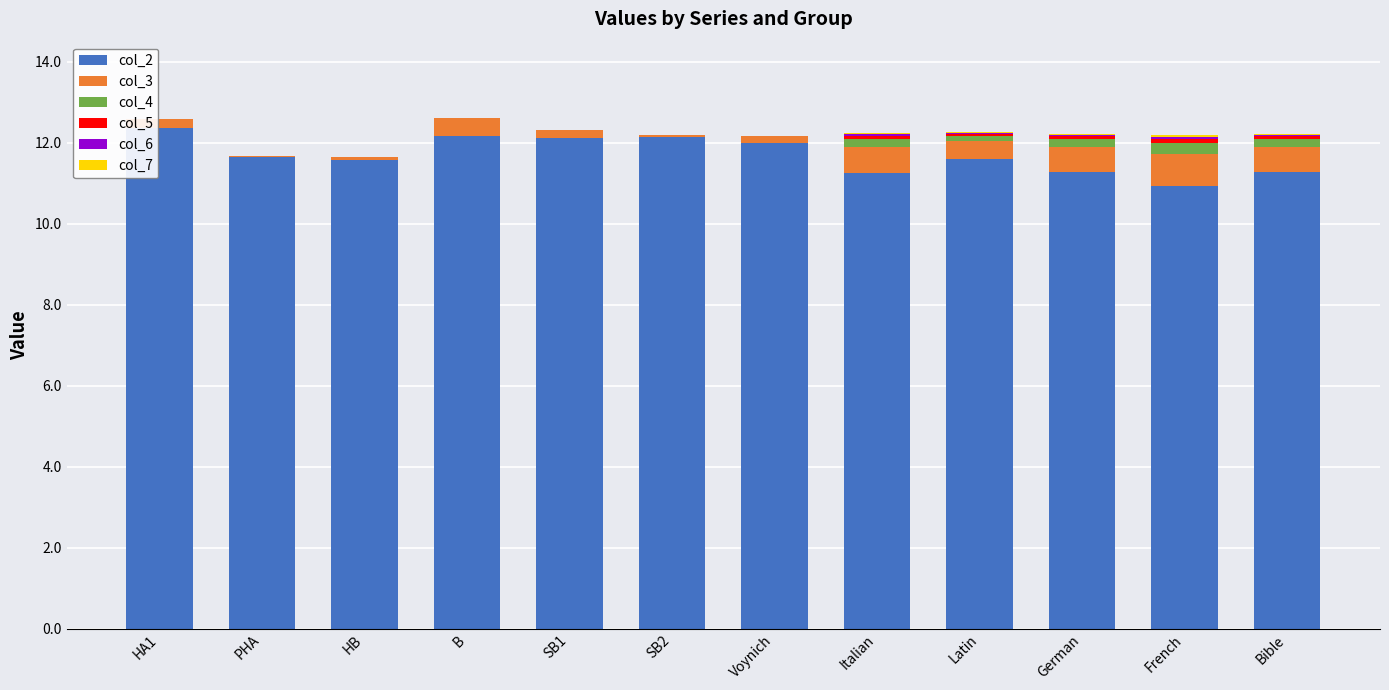

What is the highest value of the col_2 series?

12.4